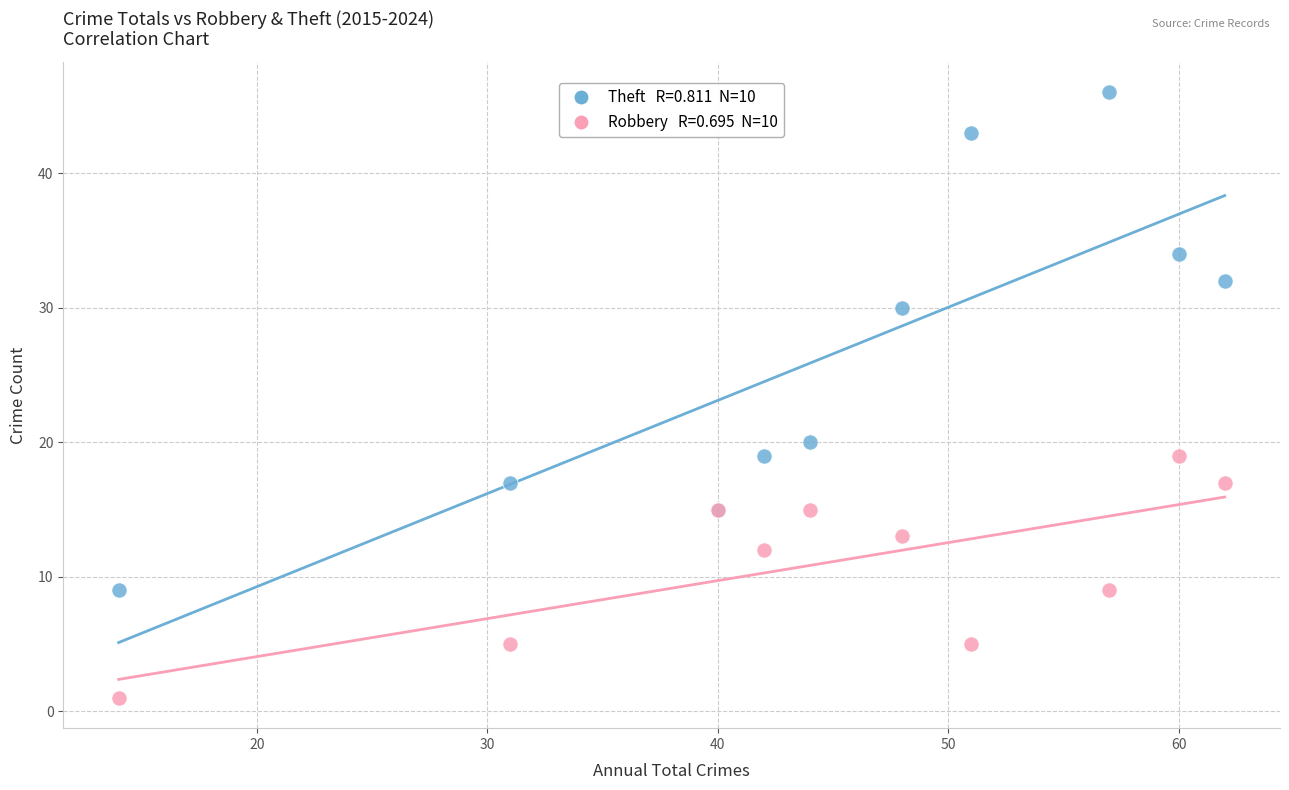

Across all series, what Y value is closest to 23?

20